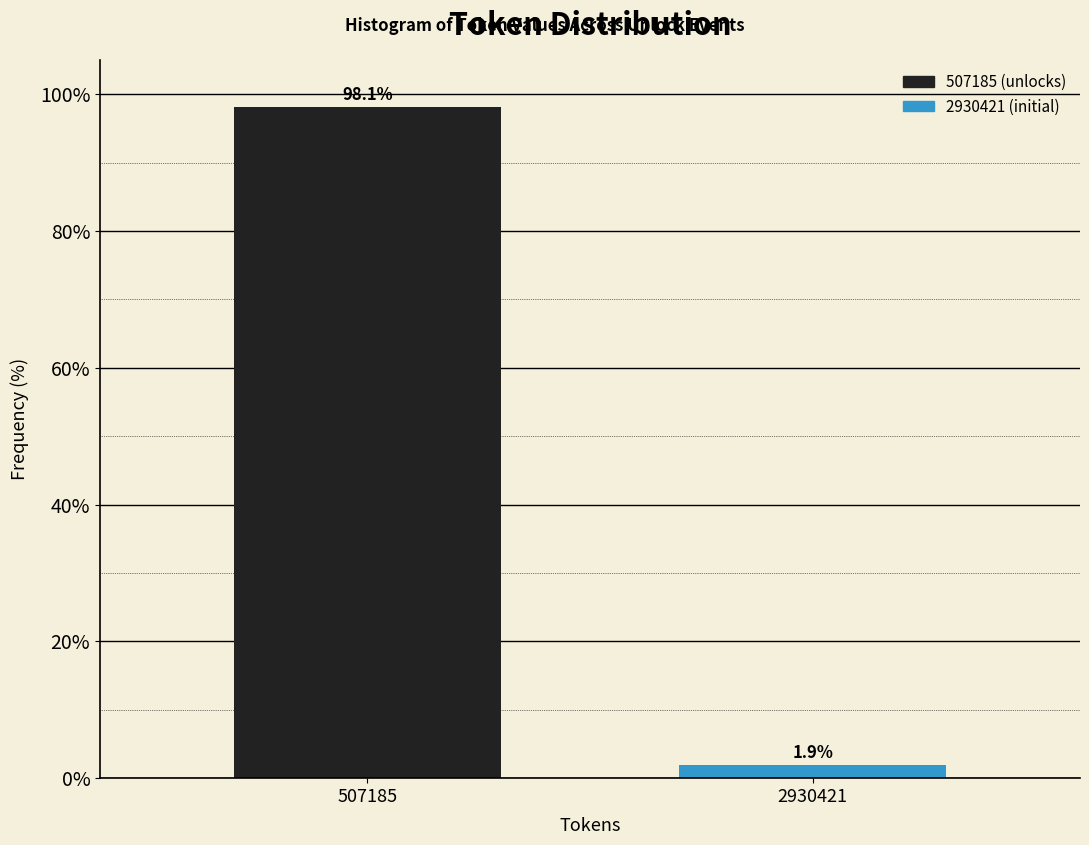

Reading left to right, extract all data points from this chart.

98.1	1.9